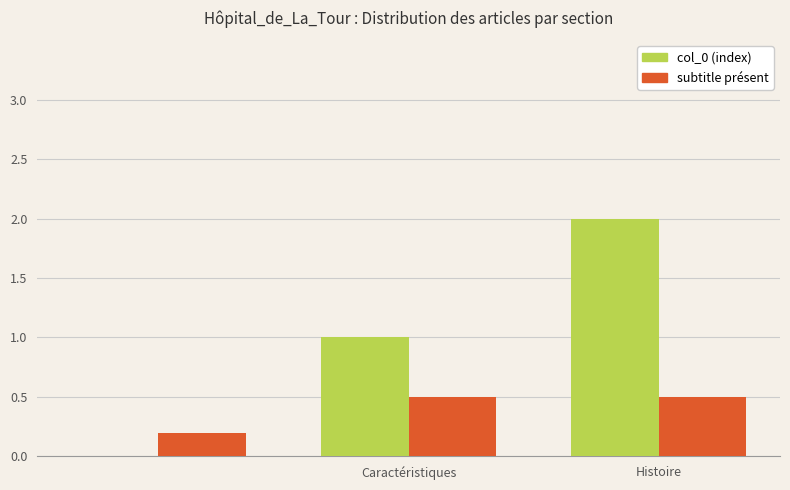

Which series has the largest total across all categories?

col_0 (index)